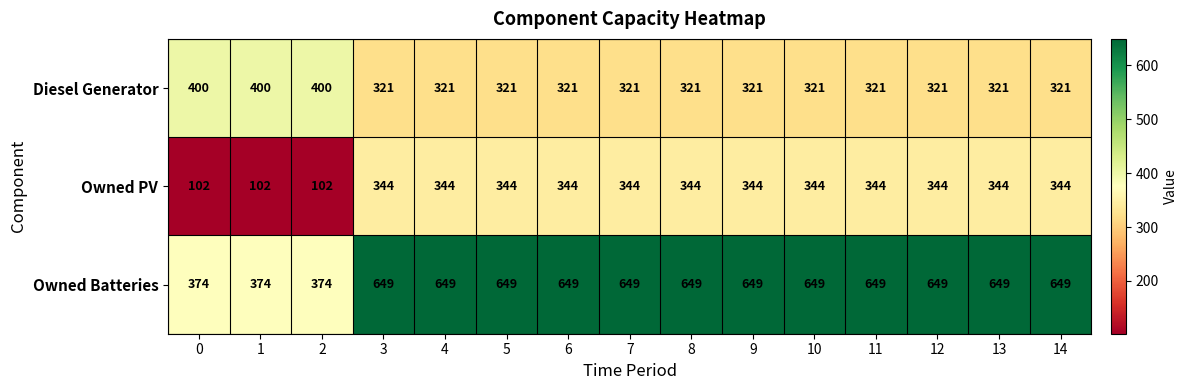

What is the difference between the highest and lowest values at 8?

328